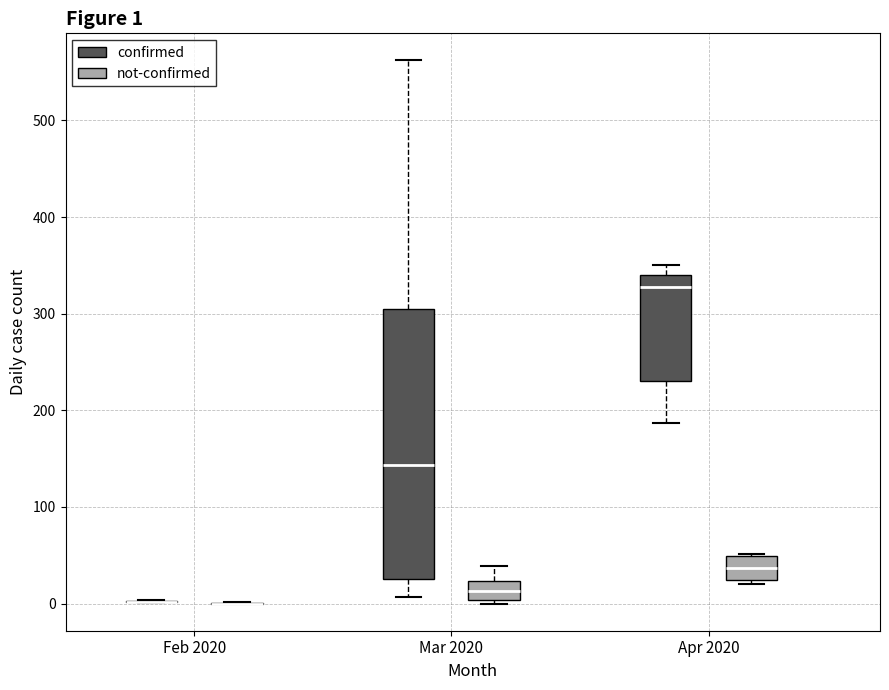

Which box is the tallest, from its lower edge to its upper edge?

Mar 2020 (confirmed)